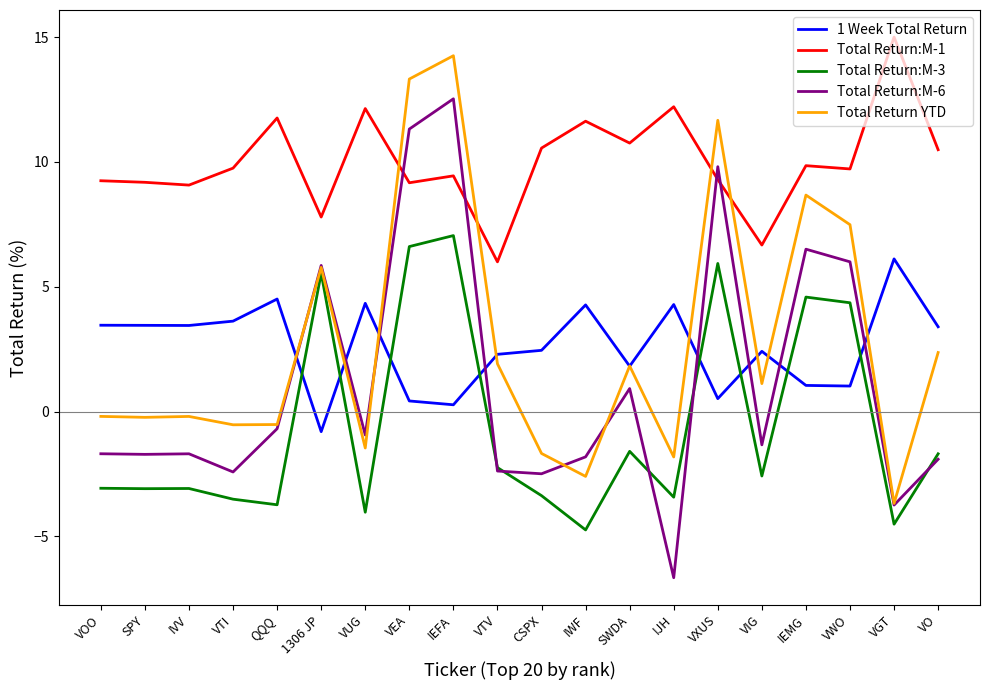

What is the minimum value shown in the chart?

-6.7